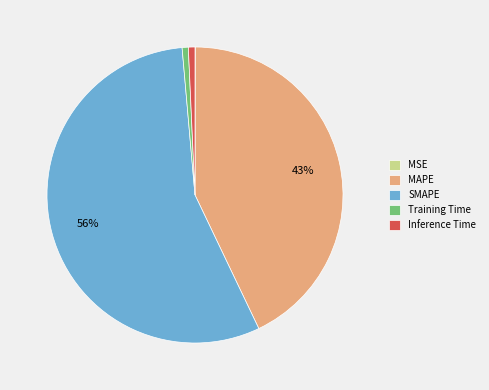

Which has a higher value, MAPE or Training Time?

MAPE